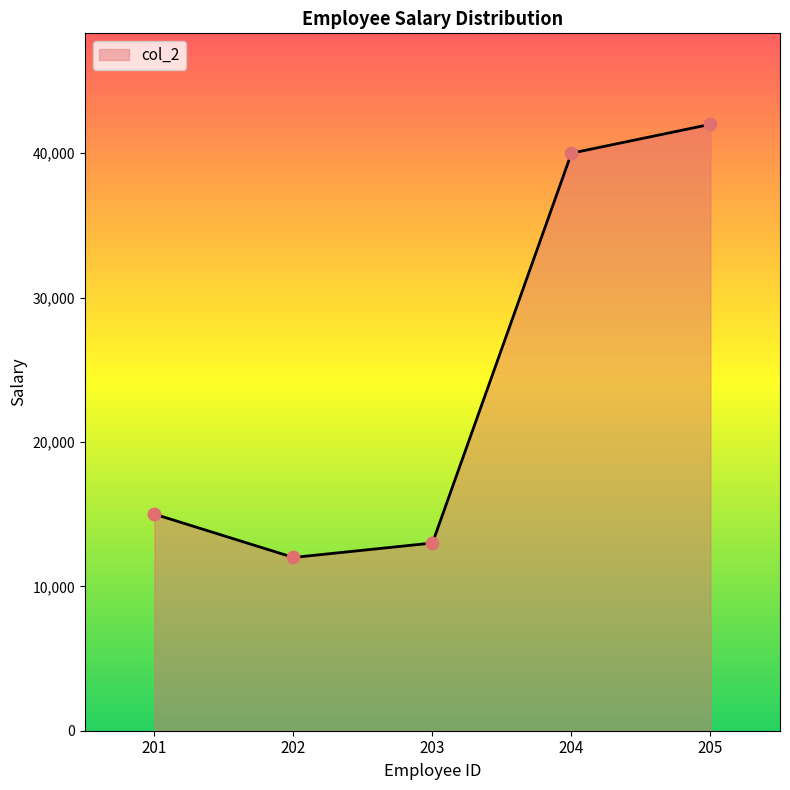

Approximately how many times larger is the value at 203 compared to 202?

1.1